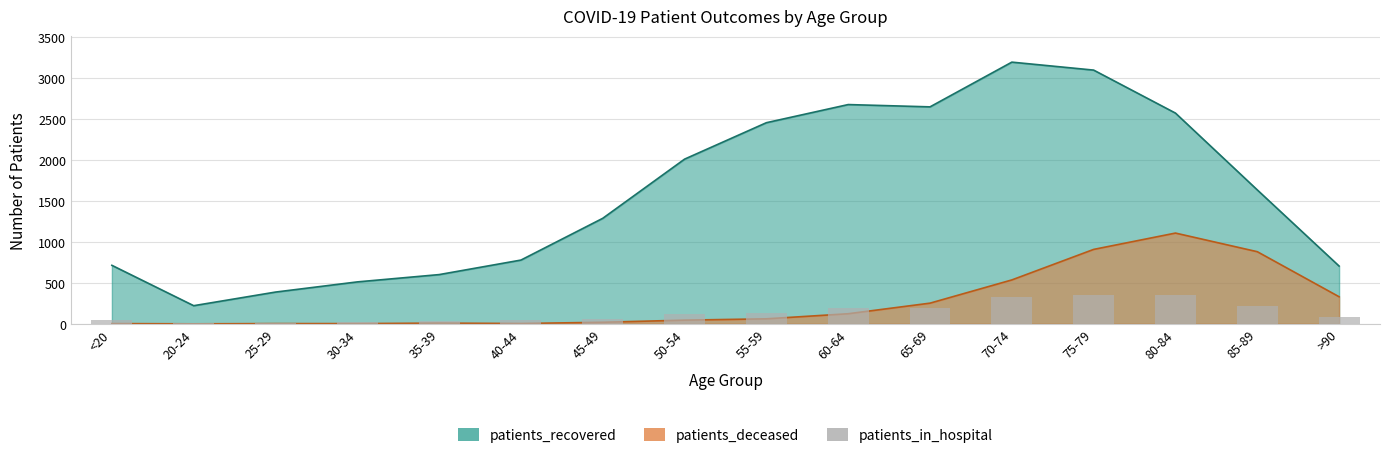

Count the number of values greater than 119.

7